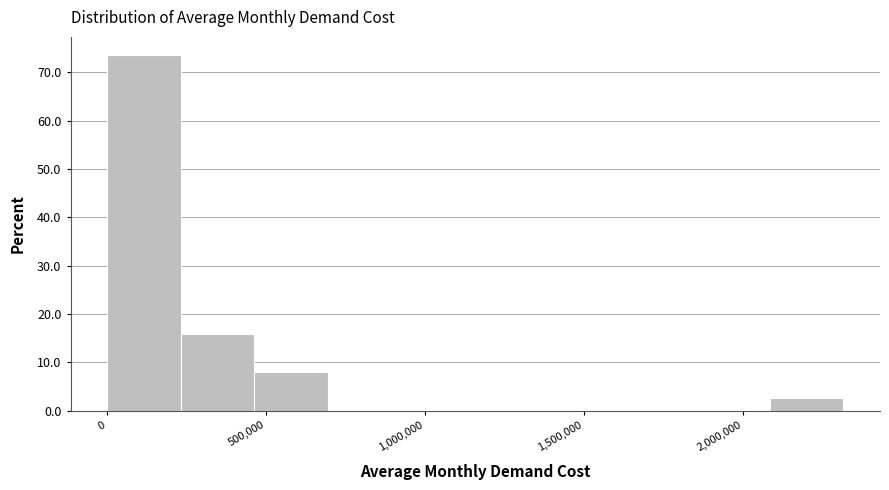

Reading left to right, transcribe this chart: for each bar, give the range it covers on the x-axis and its height. Neither the bar edges nor the heights are printed on the chart, so give them approximately, as read against the axes.

0 to 250000: 74
250000 to 450000: 16
450000 to 700000: 8
700000 to 950000: 0
950000 to 1150000: 0
1150000 to 1400000: 0
1400000 to 1600000: 0
1600000 to 1850000: 0
1850000 to 2100000: 0
2100000 to 2300000: 3